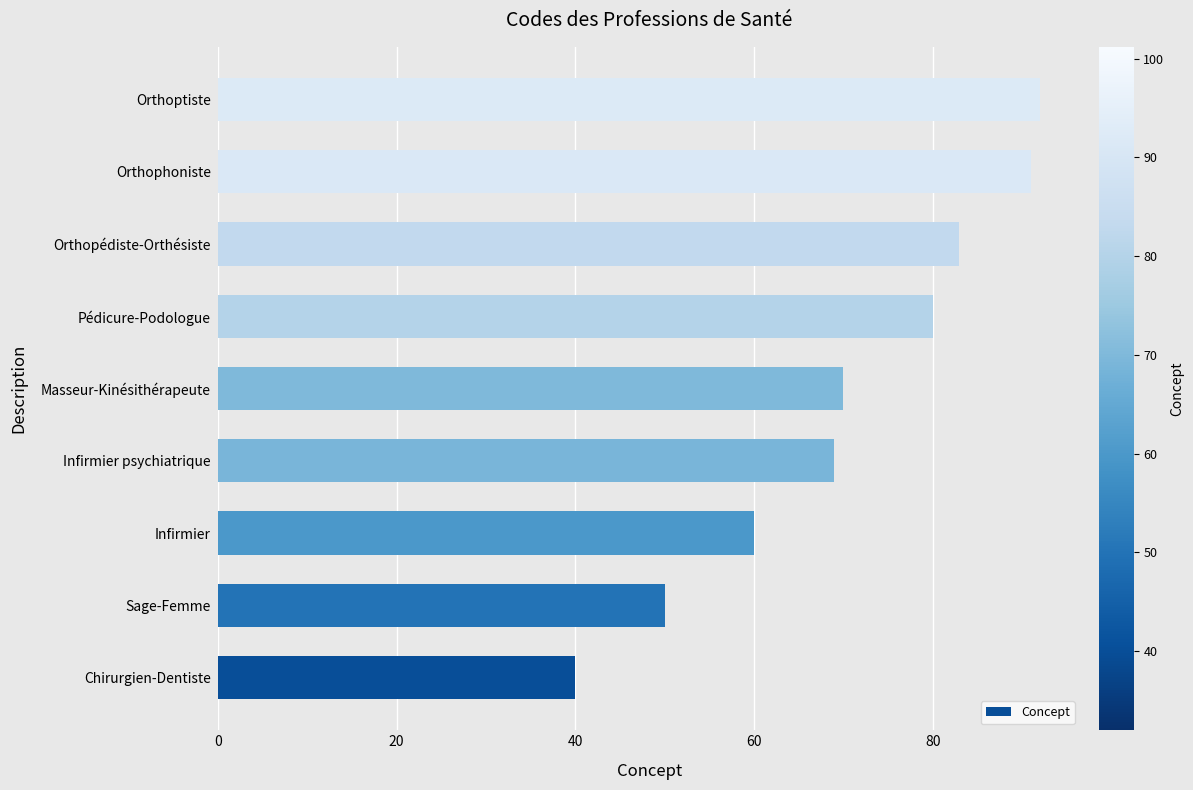

Reading bottom to top, what are all the values shown in this chart?

Chirurgien-Dentiste=40	Sage-Femme=50	Infirmier=60	Infirmier psychiatrique=69	Masseur-Kinésithérapeute=70	Pédicure-Podologue=80	Orthopédiste-Orthésiste=83	Orthophoniste=91	Orthoptiste=92